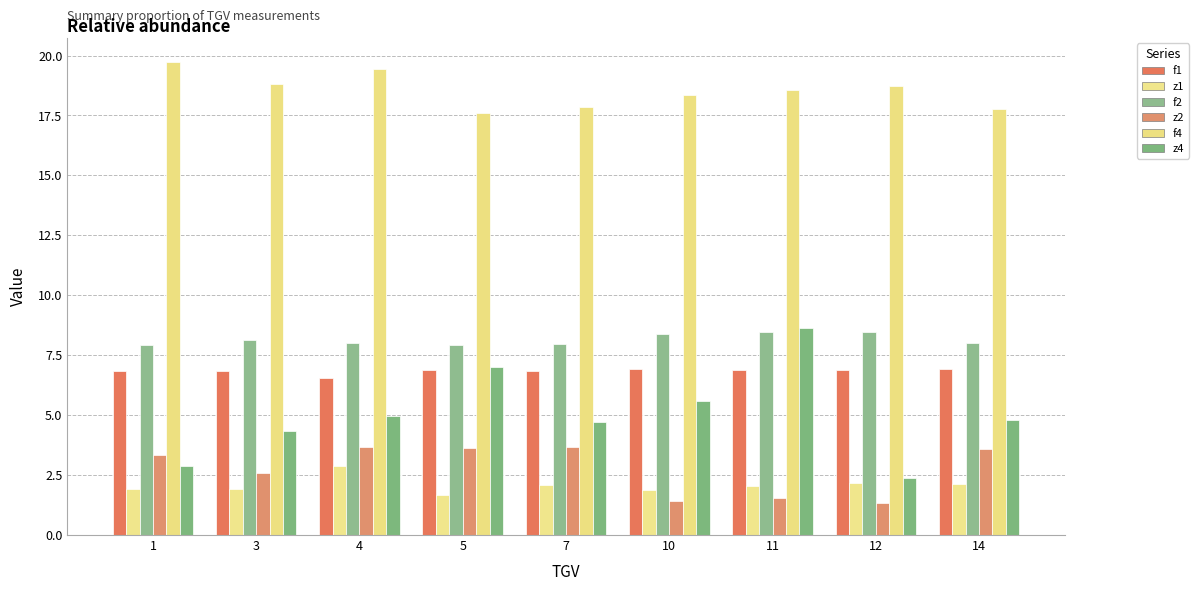

Which series has the widest spread of values?

z4